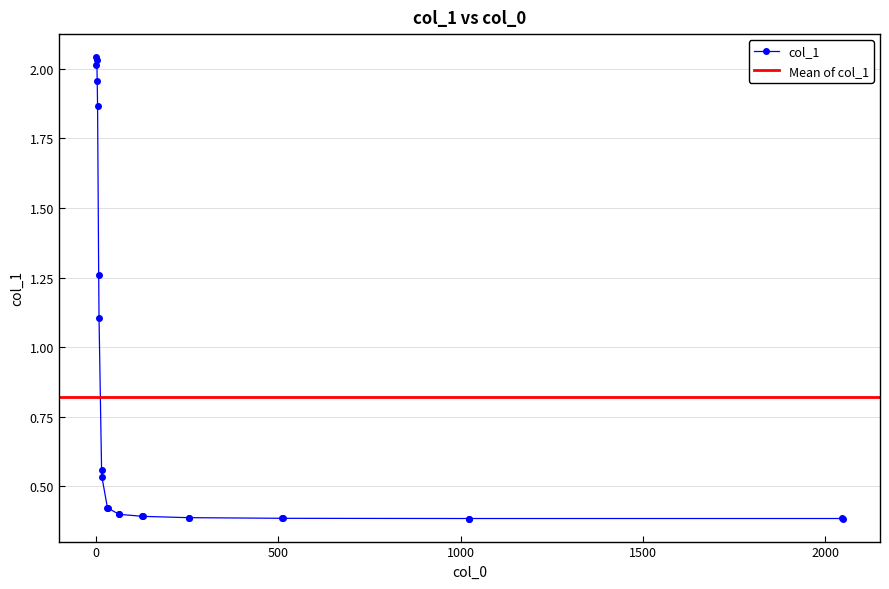

How many interior local peaks (higher than both neighbors) does the data have?

3